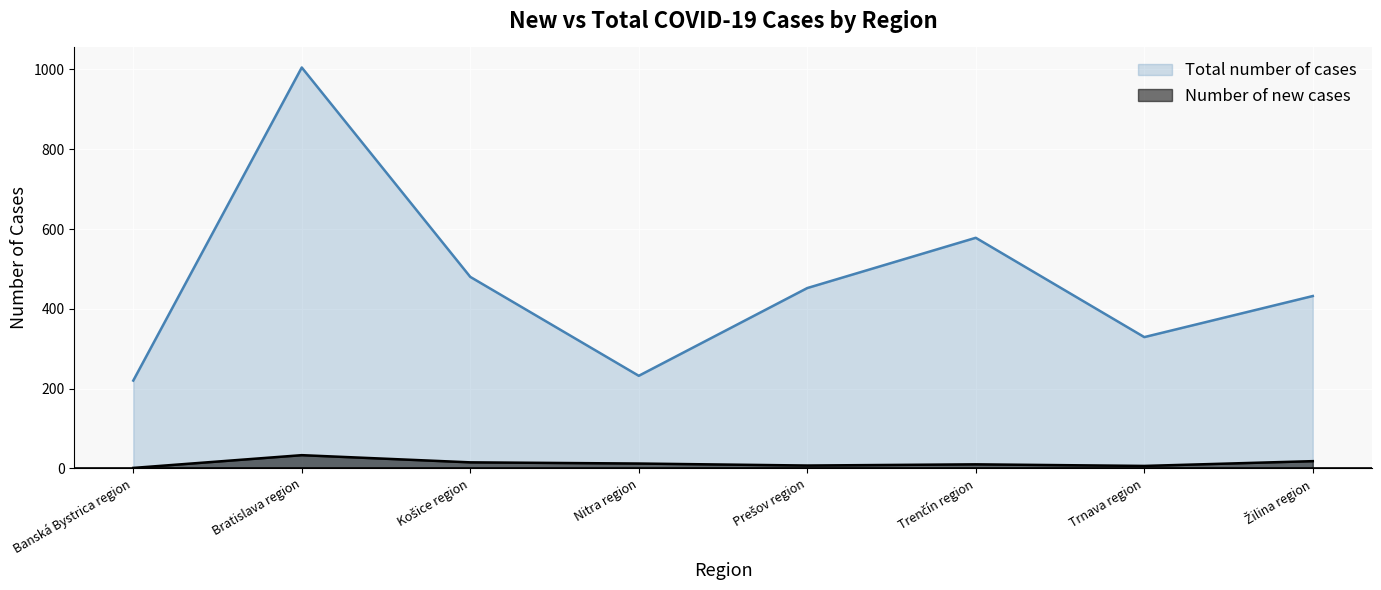

Count the number of data series in this chart.

2